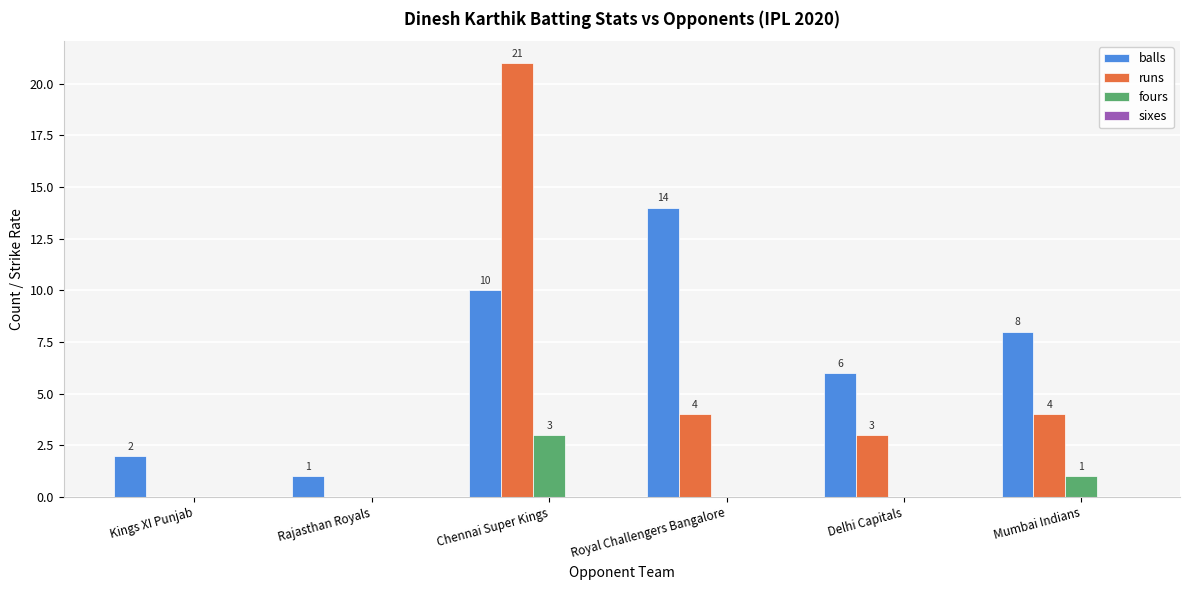

What is the highest value of the fours series?

3